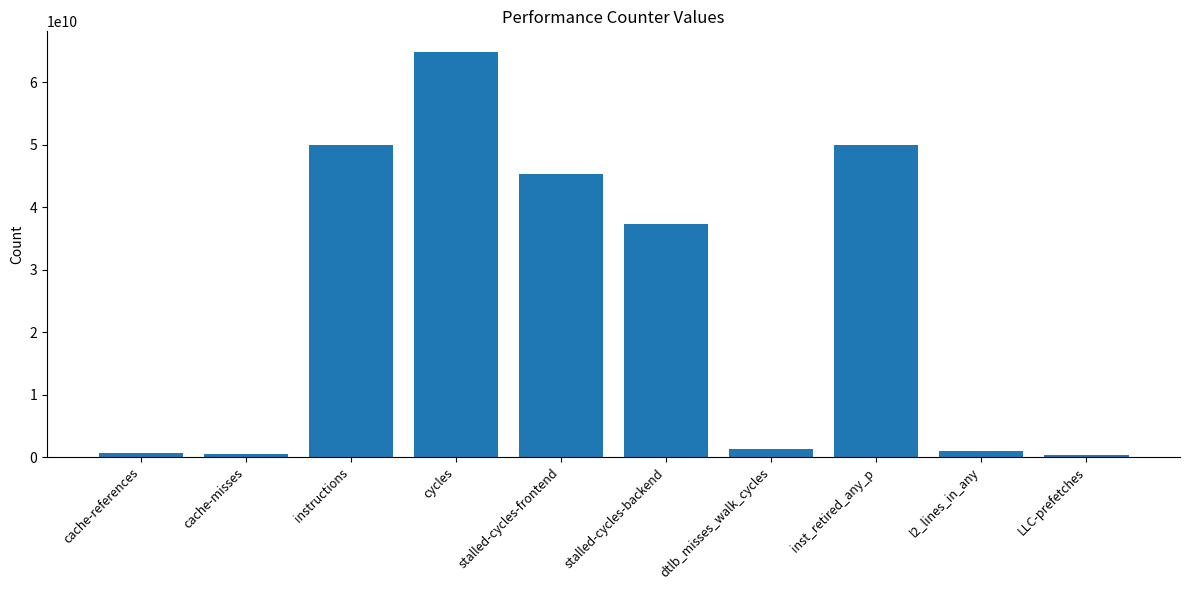

The value at stalled-cycles-backend is 49285795573. True or false?

False